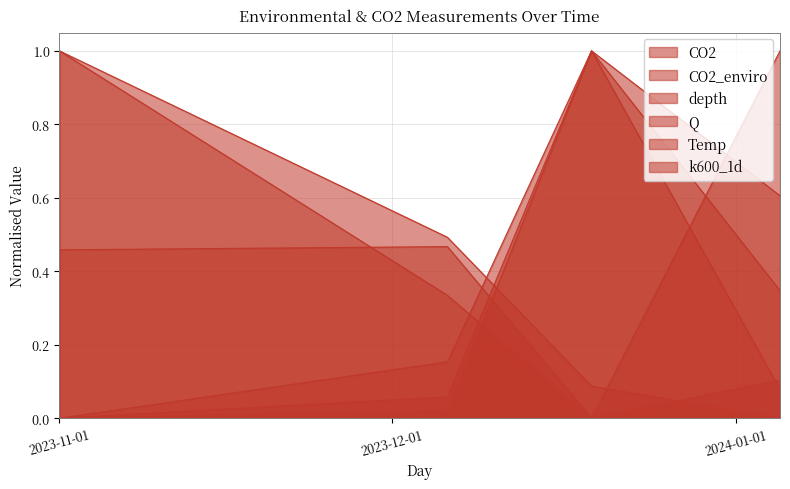

What is the average value of the Q series?

0.3